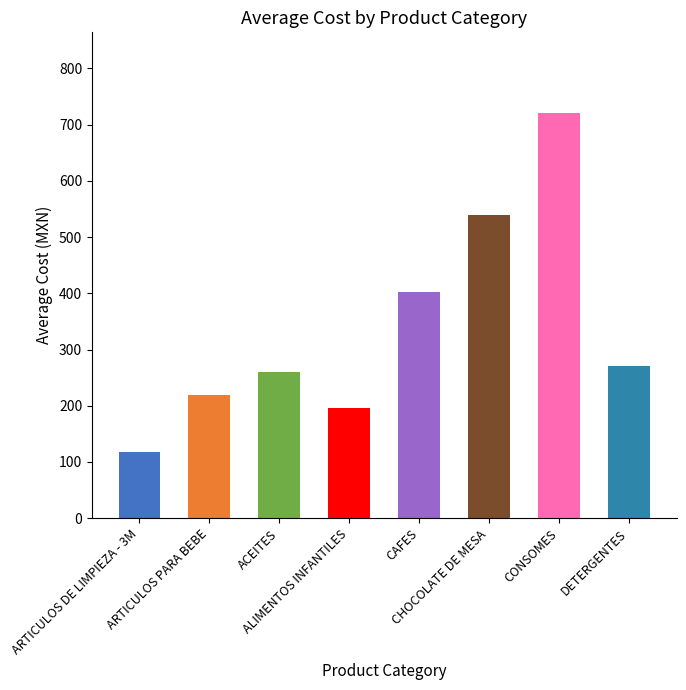

What is the sum of the values at ACEITES and ARTICULOS PARA BEBE?

480